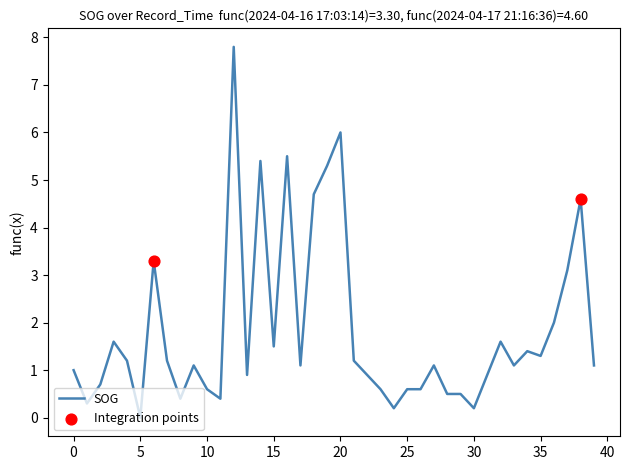

What is the difference between the maximum and minimum values?

7.8